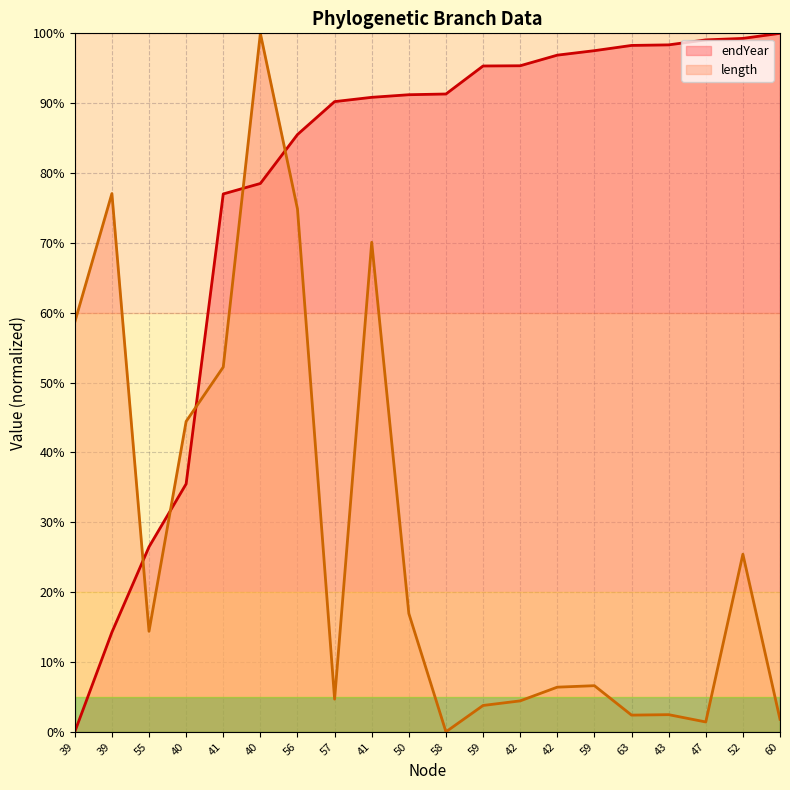

What is the spread (max minus min) of values at 52?

73.8